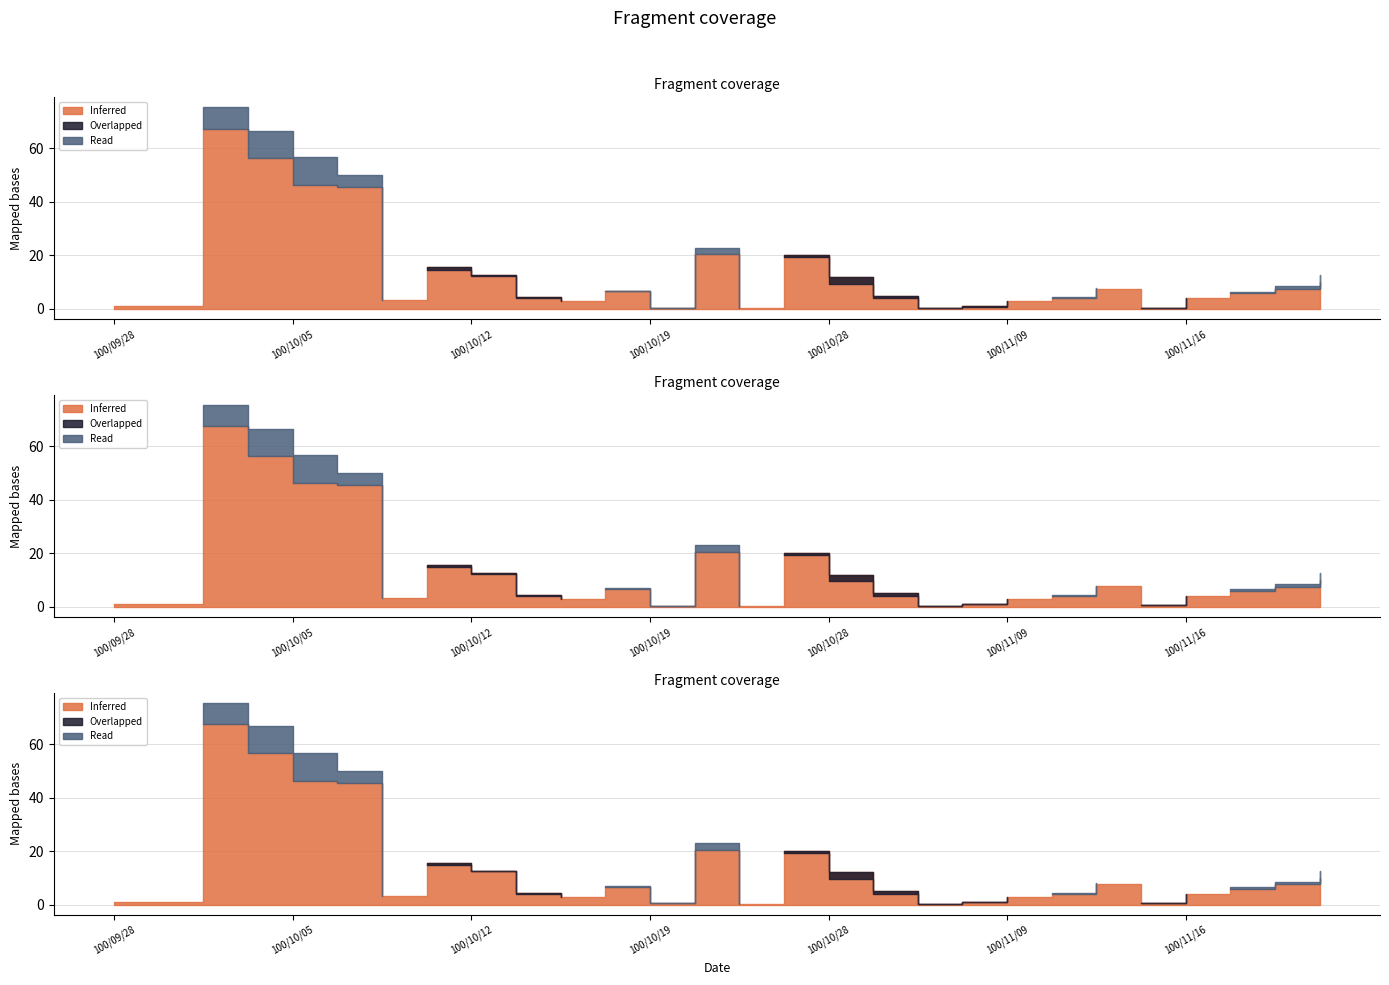

How many data points does each series have?

28